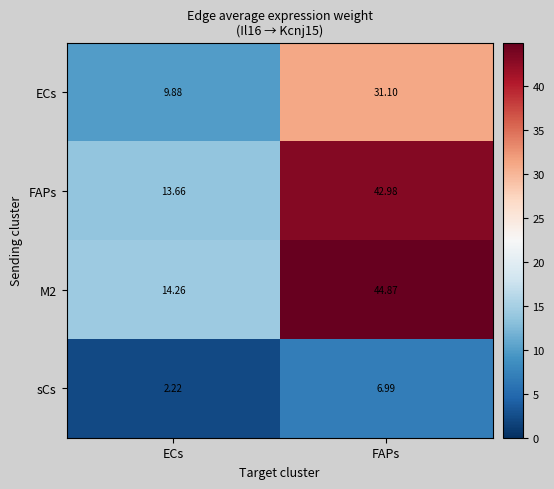

At which category does the chart reach its peak across all series?

FAPs